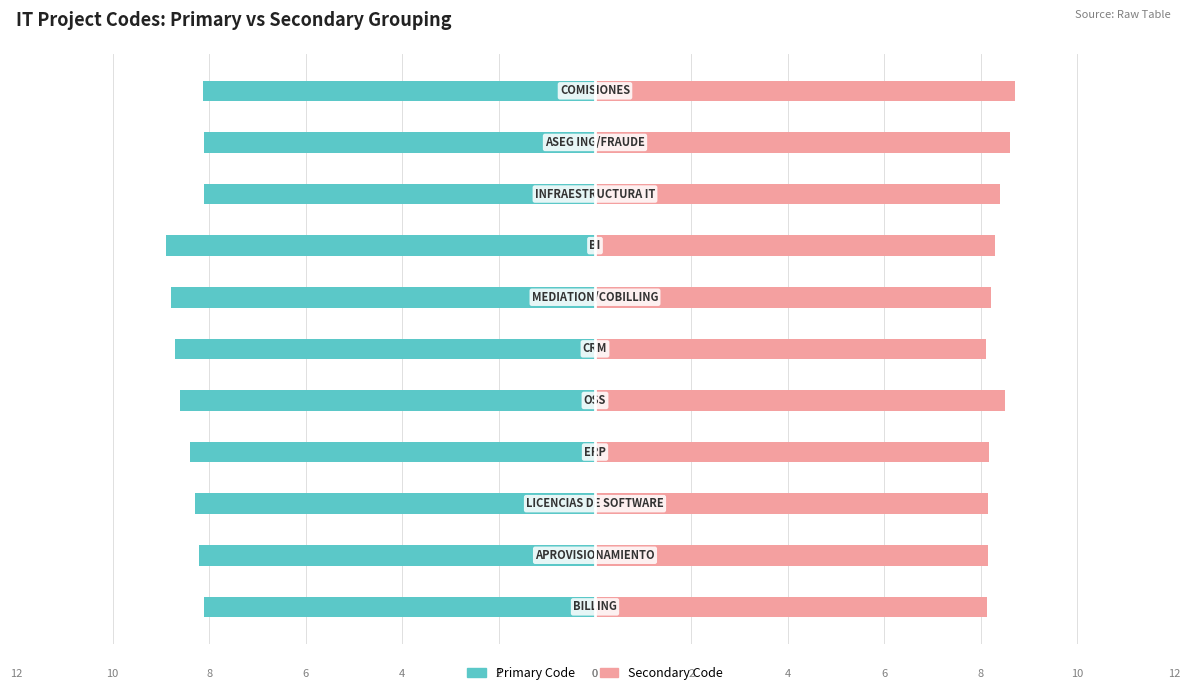

Which series has the widest spread of values?

Primary Code